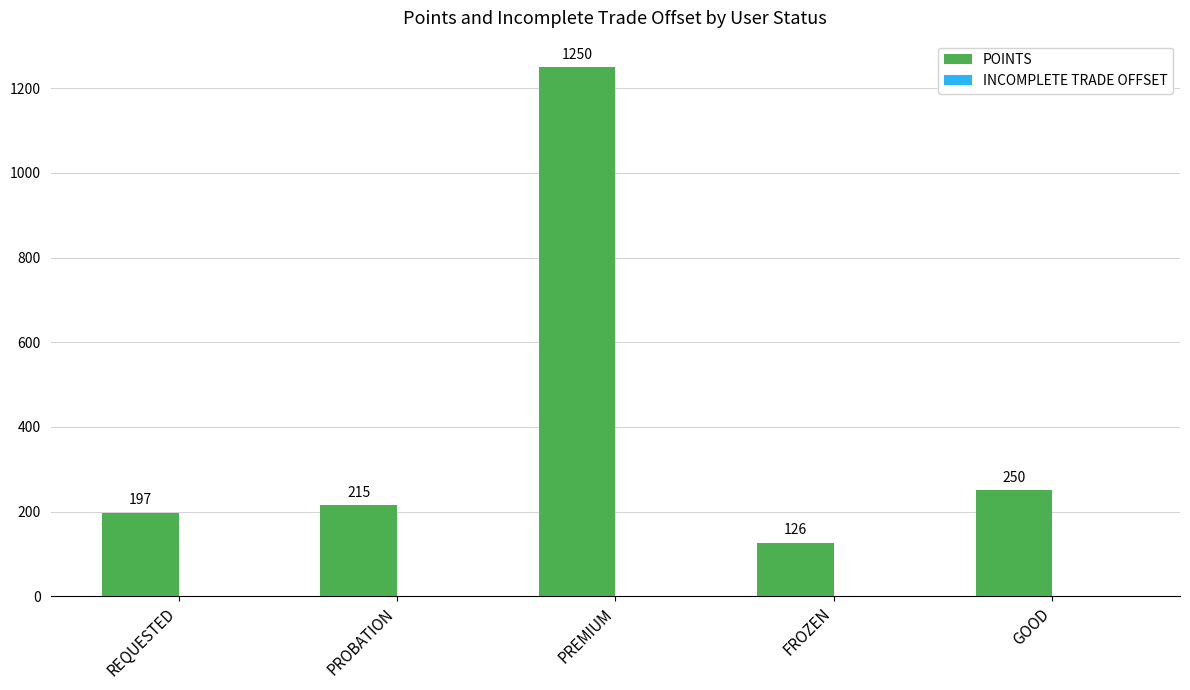

The value at FROZEN is 183. True or false?

False